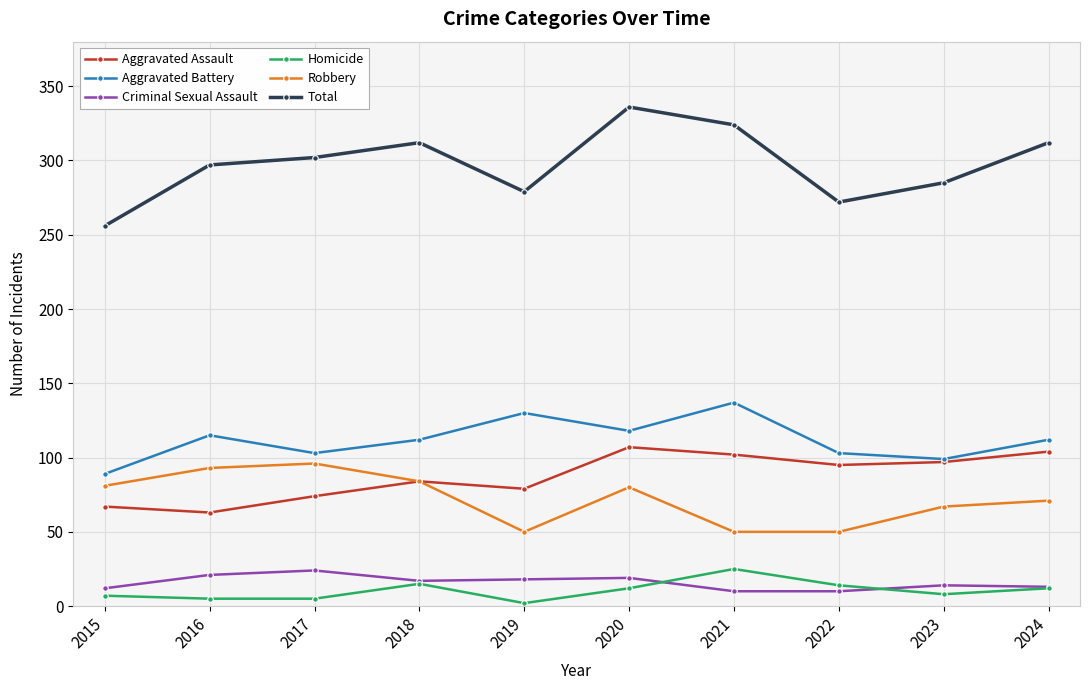

True or false: Aggravated Battery and Robbery cross at least once.

False